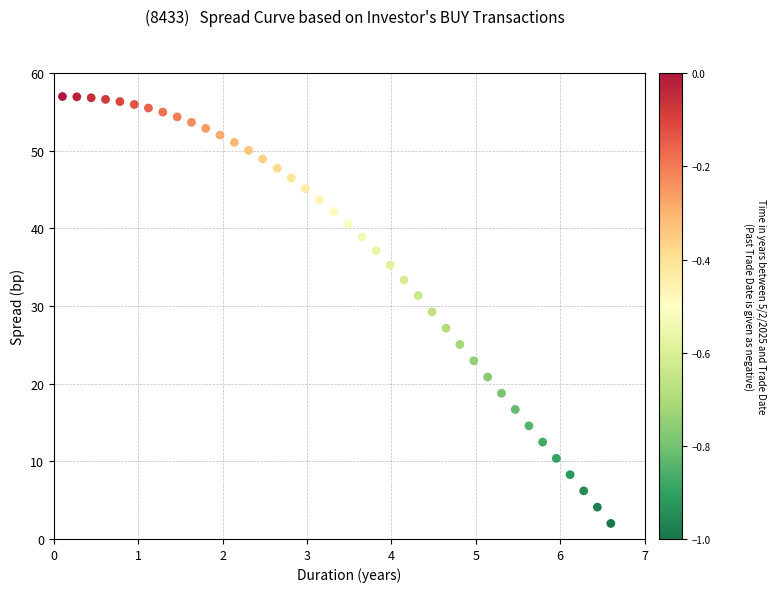

What is the range of X values (max minus min)?

6.5